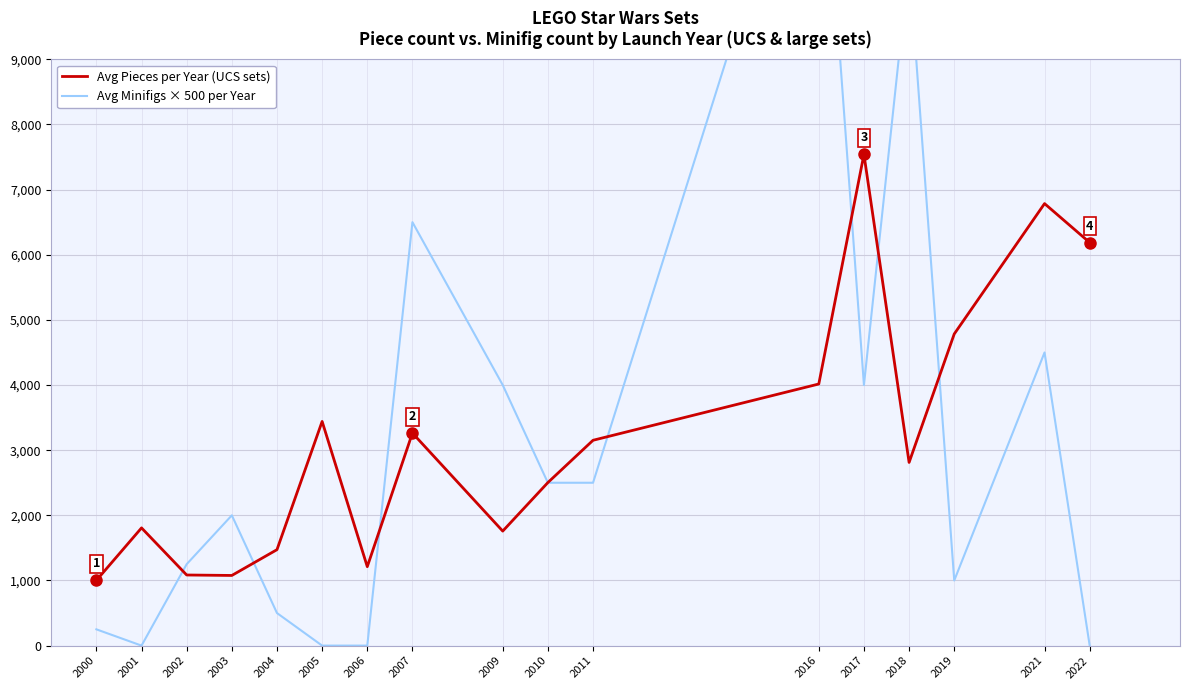

The value of Avg Pieces per Year (UCS sets) at 2016 is 1698. True or false?

False